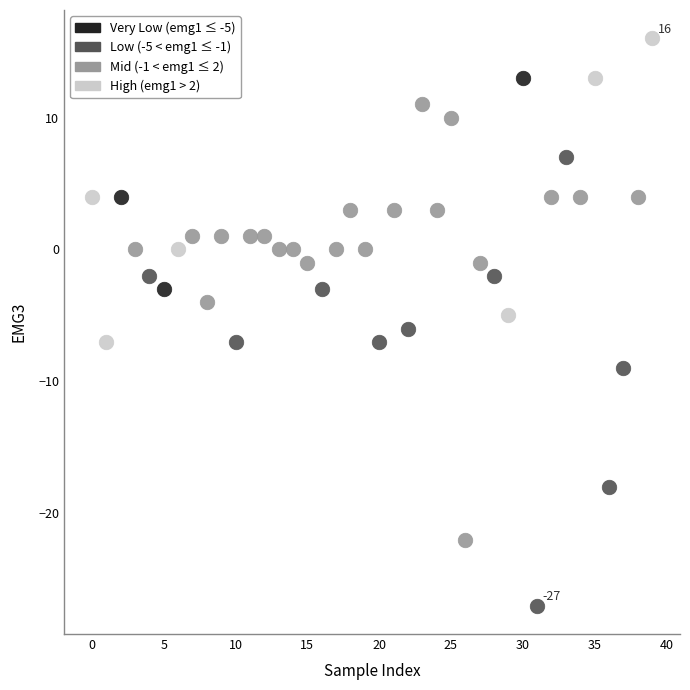

Which series contains the lowest Y value?

Low (-5 < emg1 ≤ -1)